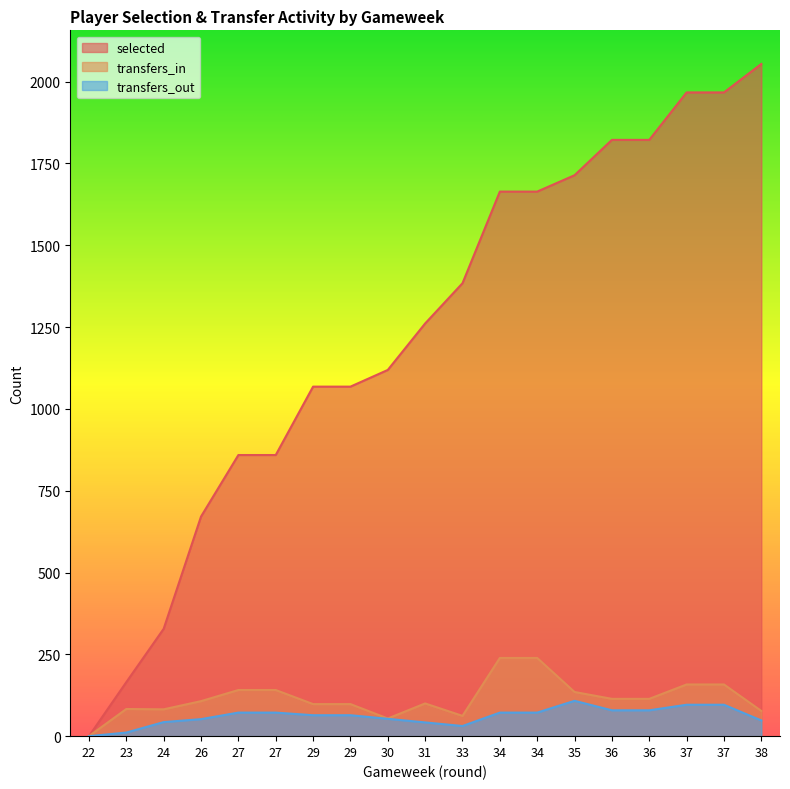

At which category does transfers_out reach its first local valley?

33